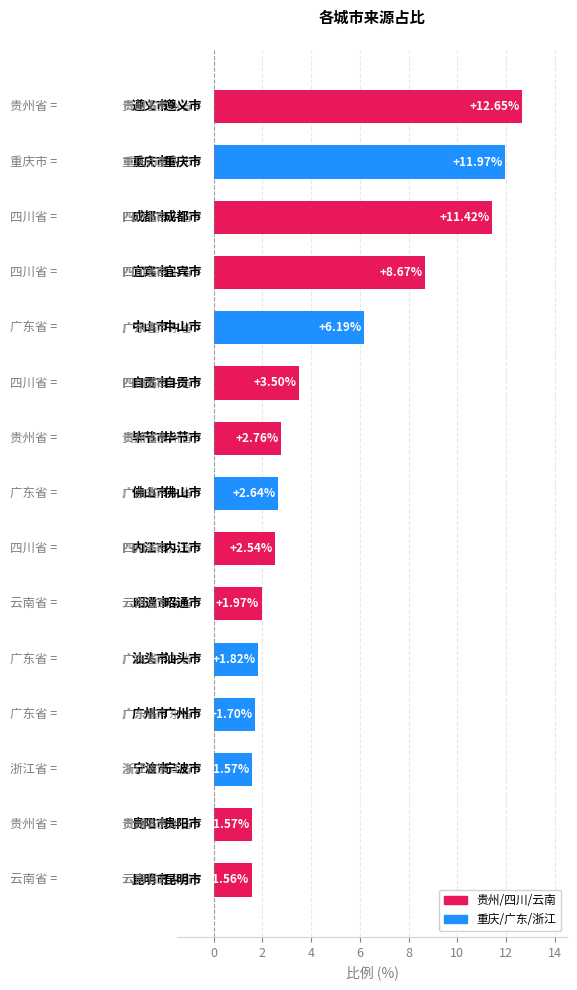

What is the difference between the second highest and minimum values?

10.4